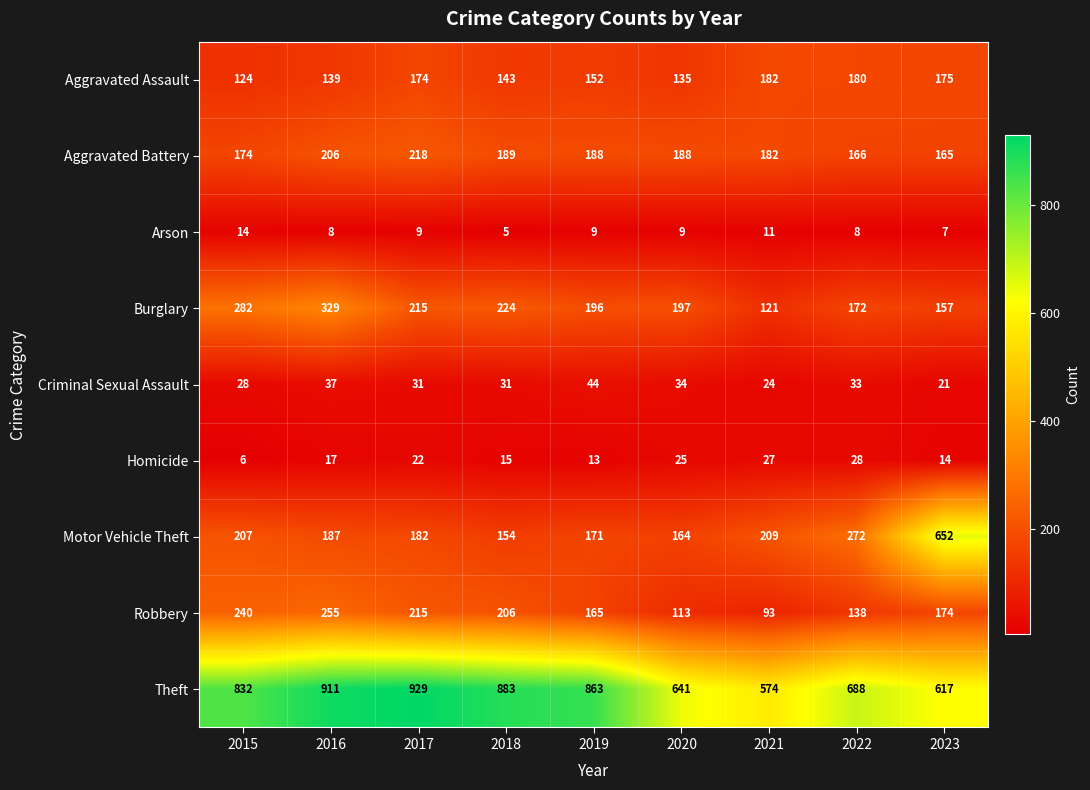

At which label does Criminal Sexual Assault first exceed 31?

2016